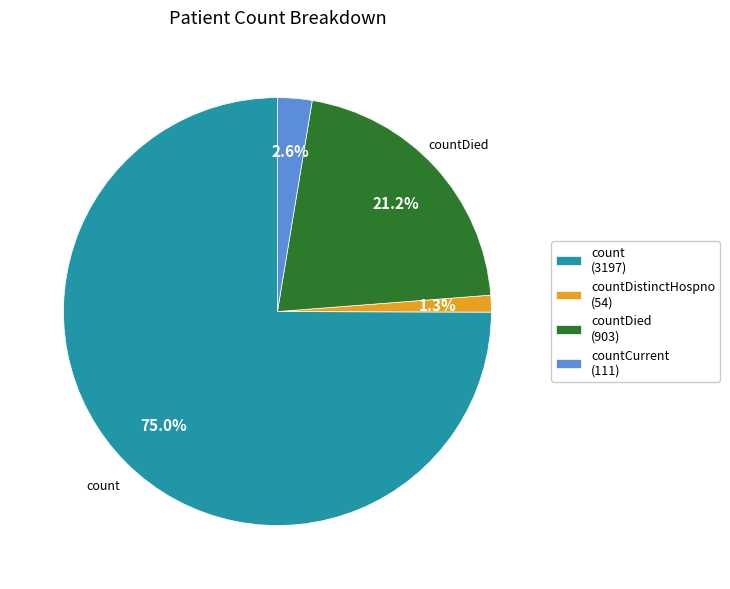

Count the number of slices in the pie.

4